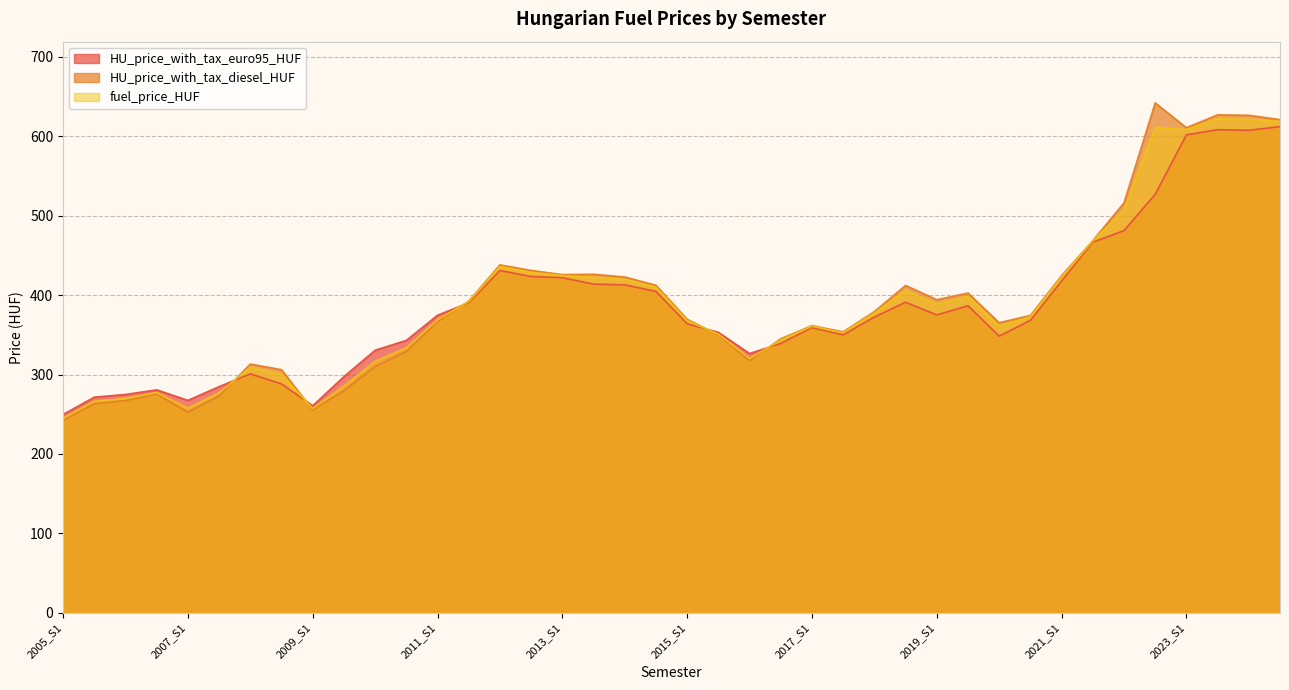

Which series has the largest total across all categories?

HU_price_with_tax_diesel_HUF